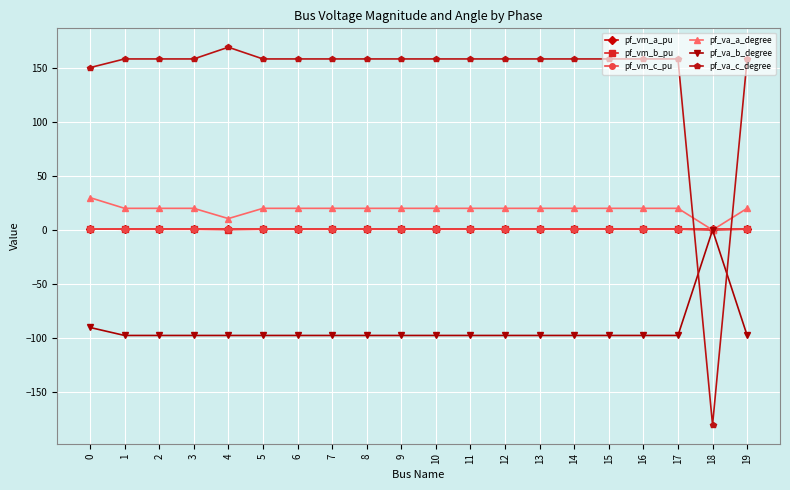

What is the minimum value for pf_va_b_degree?

-97.4